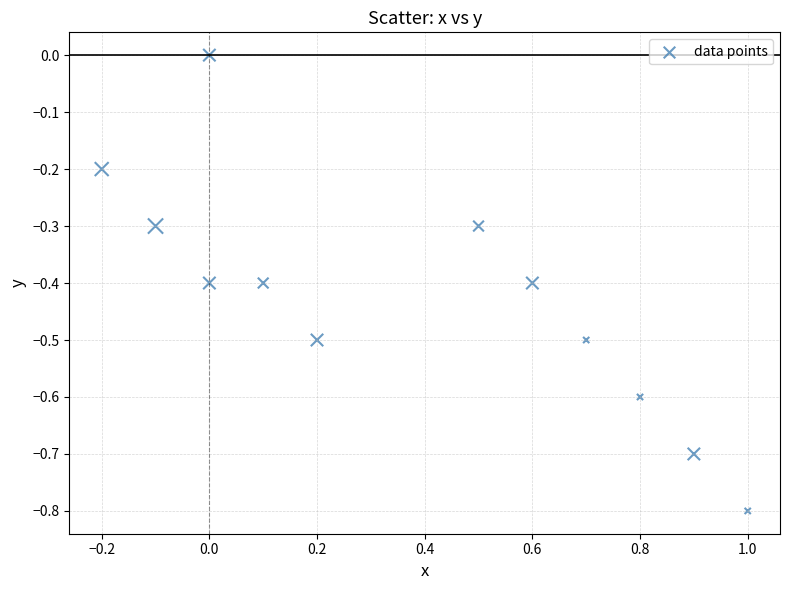

What is the average X value?

0.4